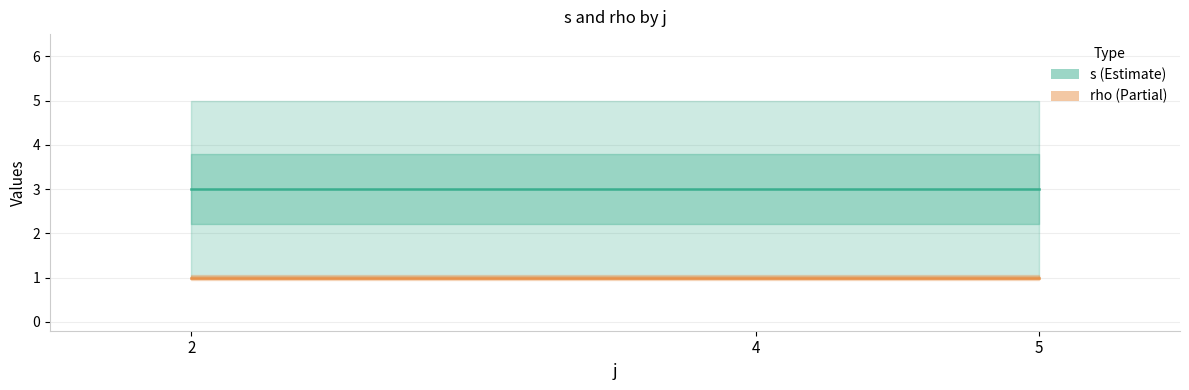

How many lines are shown in the chart?

2